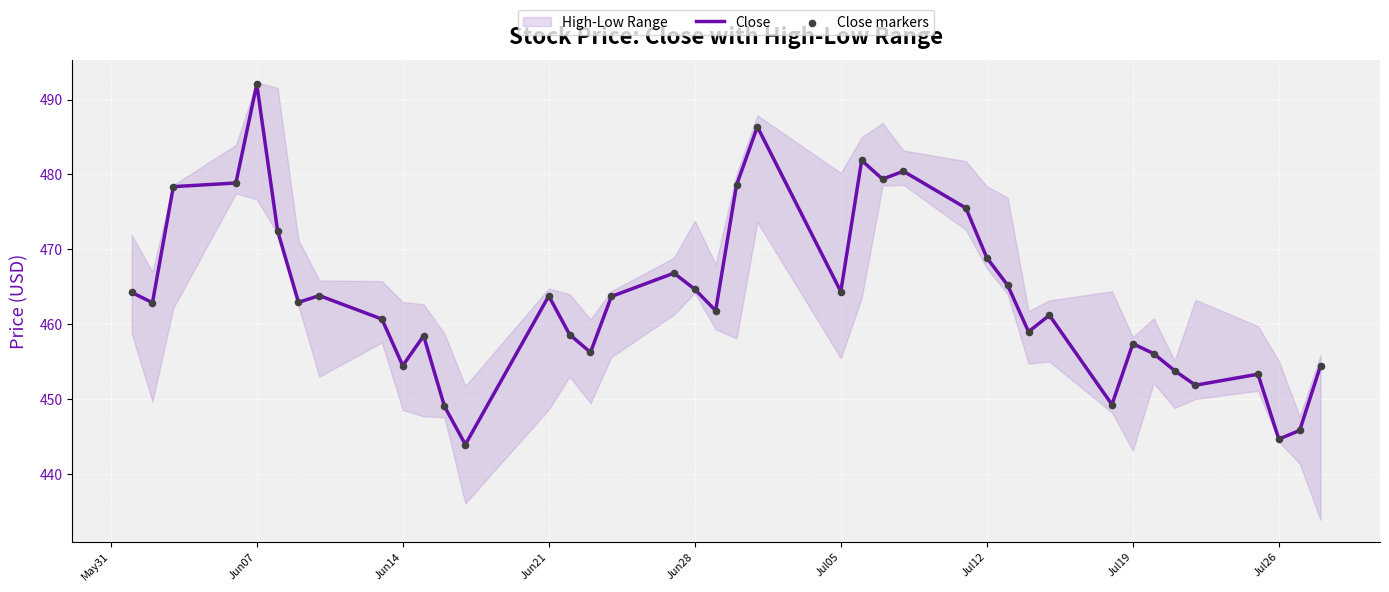

At which label does Close reach its peak?

Jun07